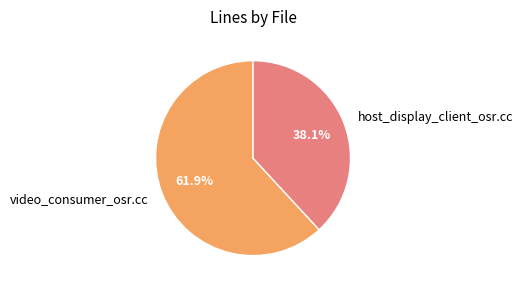

What percentage is the video_consumer_osr.cc slice, to the nearest percent?

62%